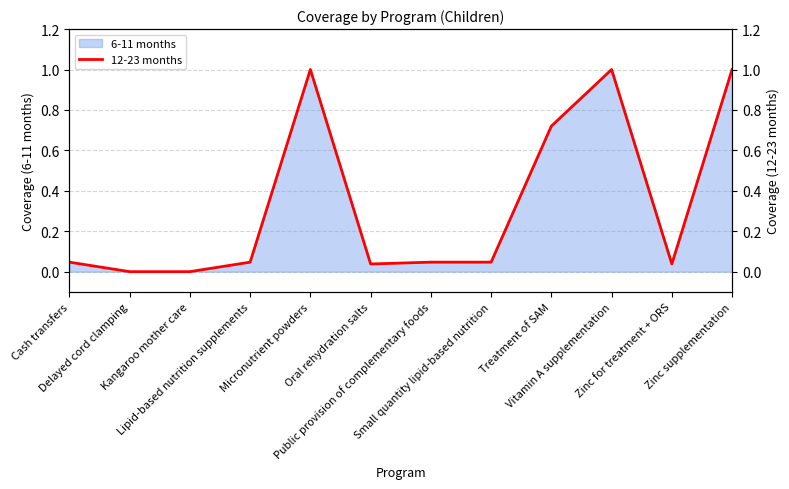

Rank the categories by value from highest to lowest.

Micronutrient powders, Vitamin A supplementation, Zinc supplementation, Treatment of SAM, Cash transfers, Lipid-based nutrition supplements, Public provision of complementary foods, Small quantity lipid-based nutrition, Oral rehydration salts, Zinc for treatment + ORS, Delayed cord clamping, Kangaroo mother care